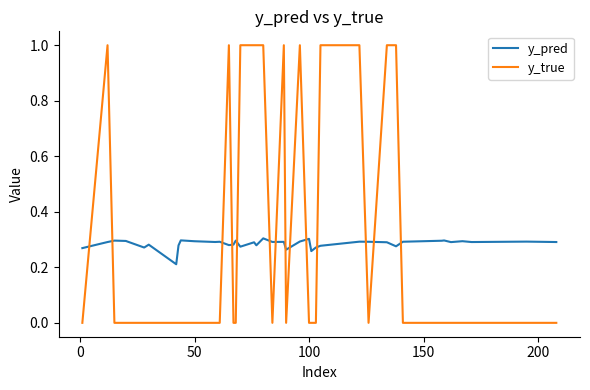

What is the highest value of the y_true series?

1.0